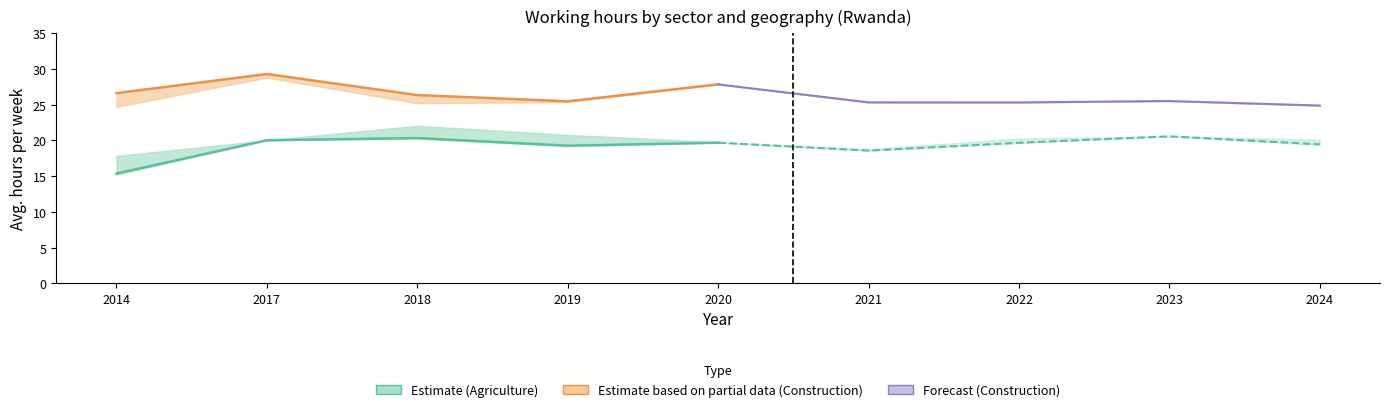

What is the difference between the highest and lowest values at 2019?

6.3